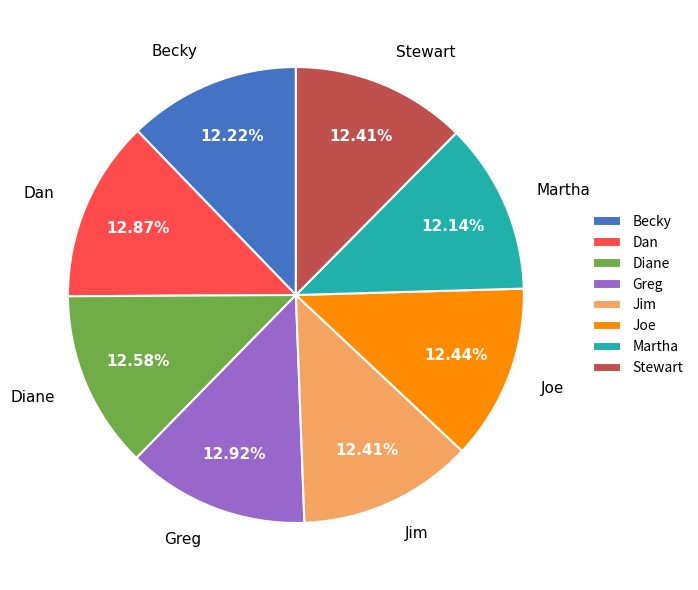

What is the ratio of the value at Diane to the value at Becky?

1.0